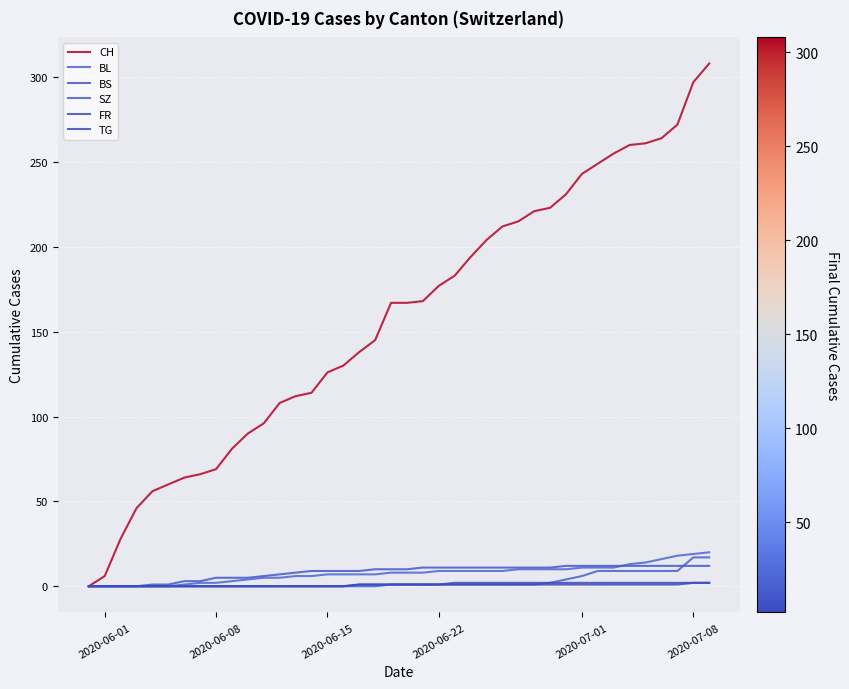

Does the chart have visible grid lines?

Yes